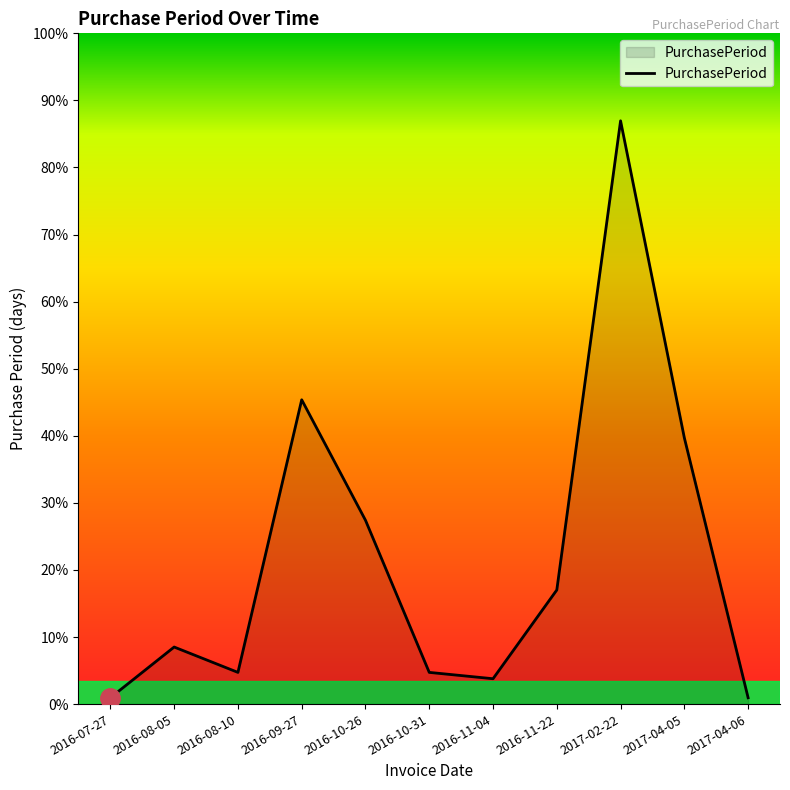

Does the chart have visible grid lines?

No